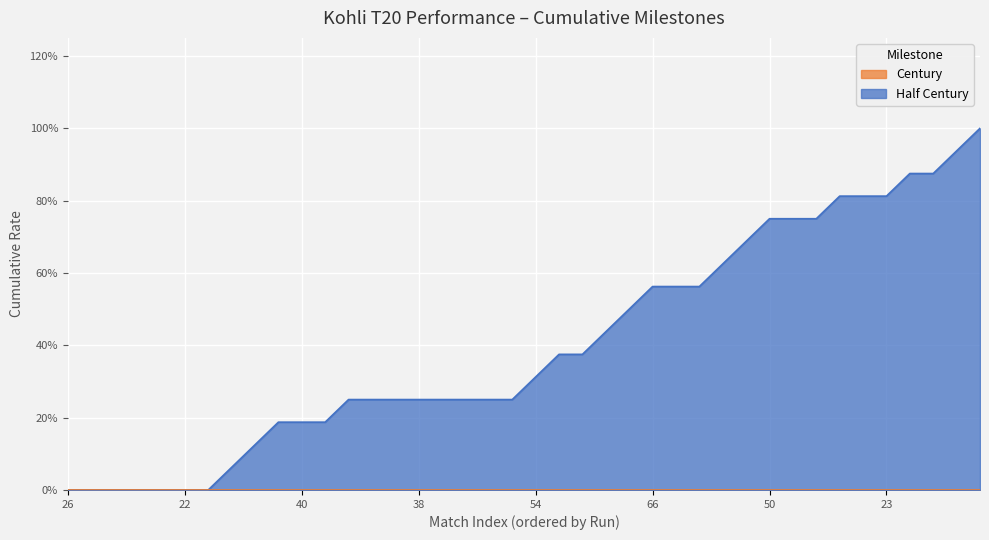

How many series are shown in this chart?

2